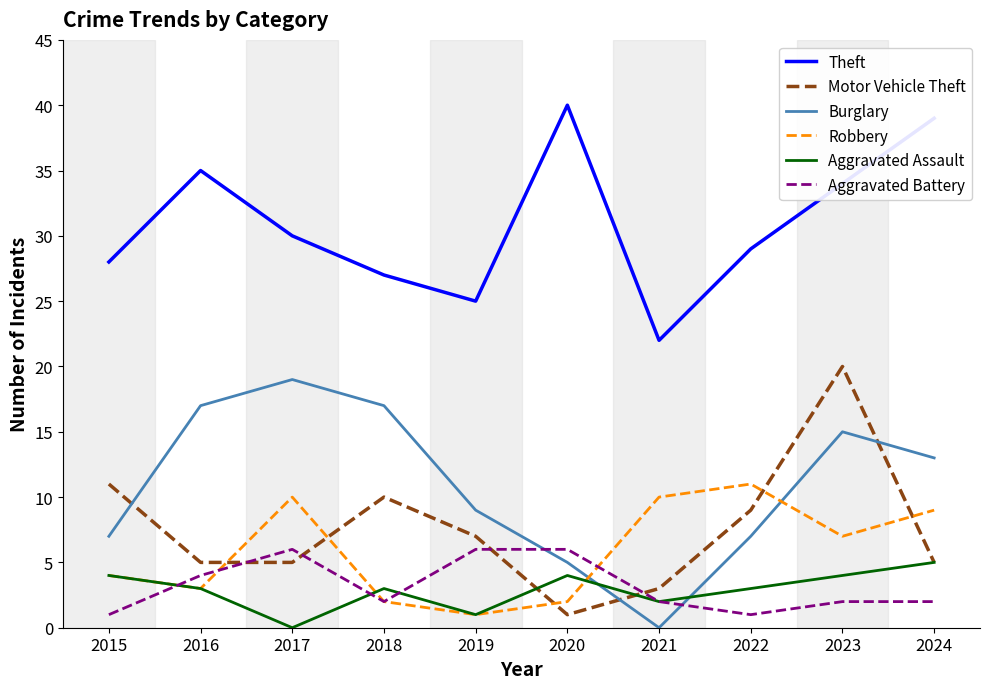

What is the total value across all series at 2022?

60